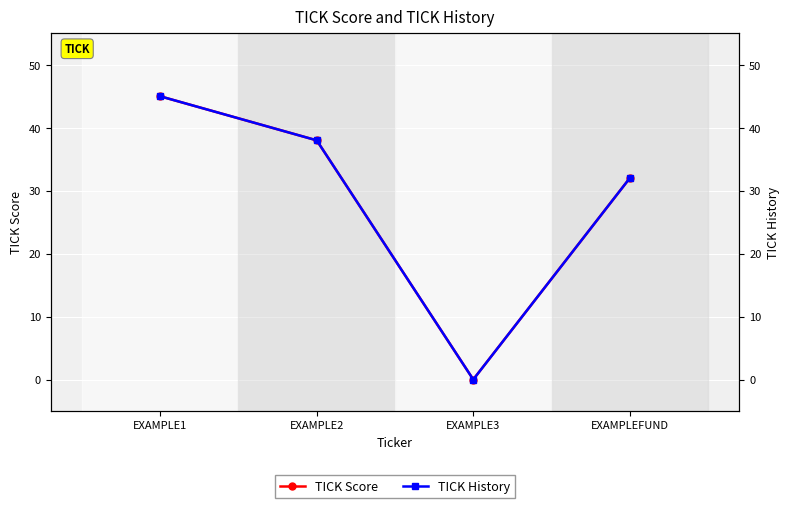

What is the maximum value for TICK History?

45